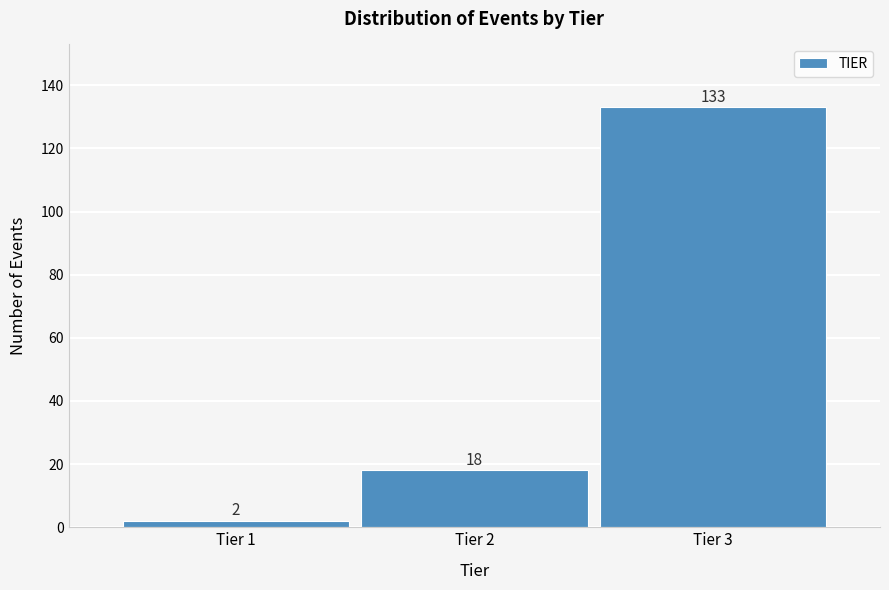

Reading right to left, transcribe all the data shown in this chart.

133	18	2